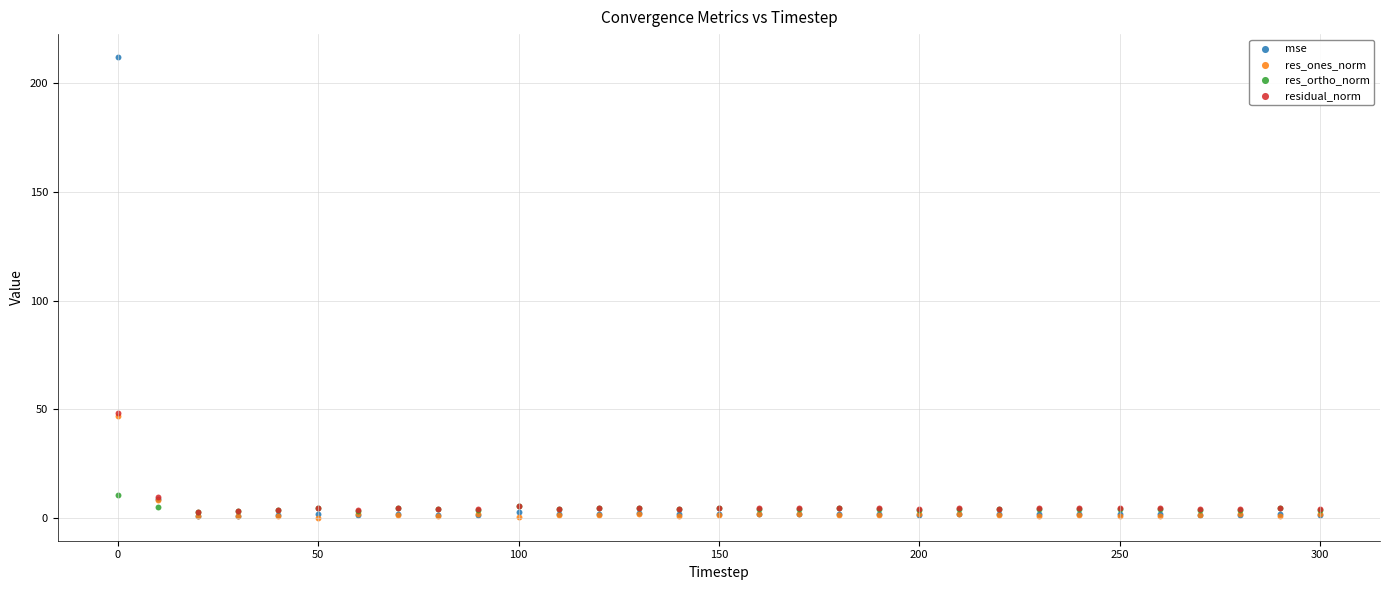

Which series has the largest Y range (max minus min)?

mse